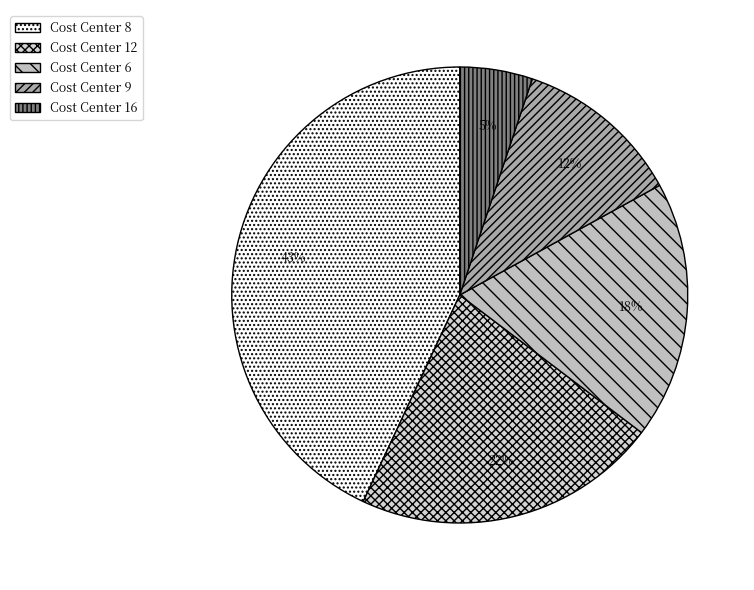

What is the smallest slice in the pie chart?

Cost Center 16